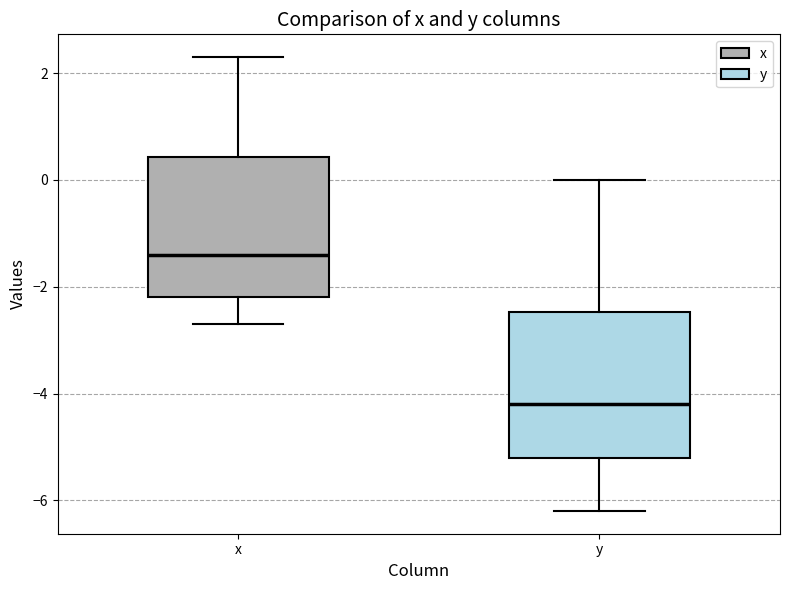

Which box's median line is the highest?

x